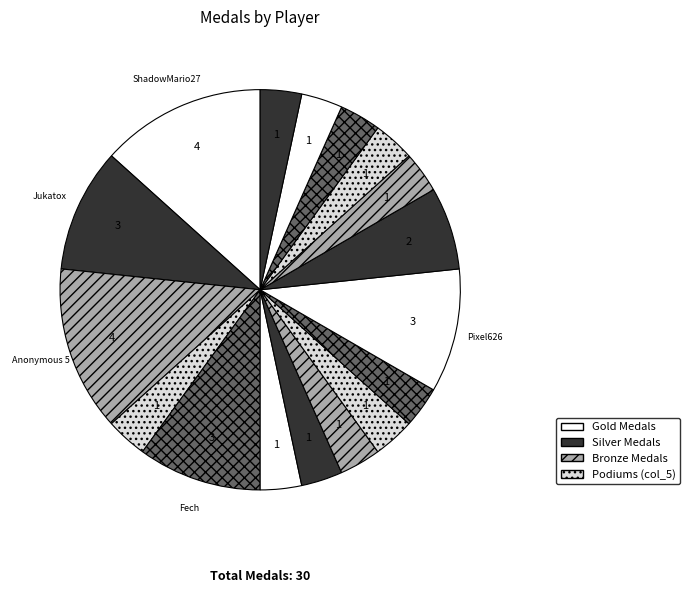

Count the number of slices in the pie.

17